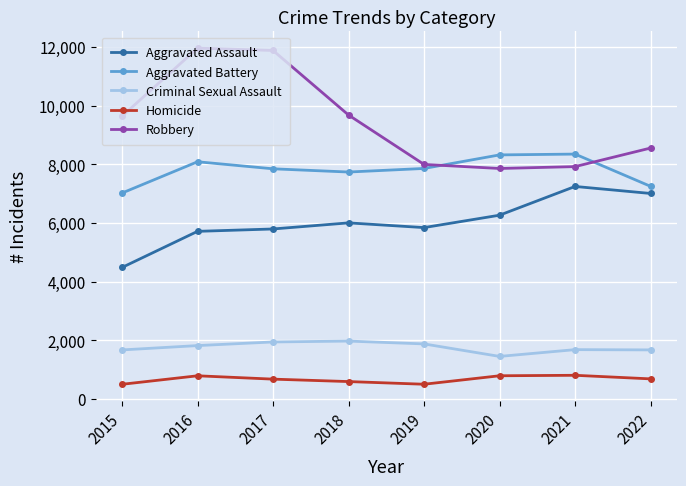

The Aggravated Assault series shows 7243 at 2021. True or false?

True